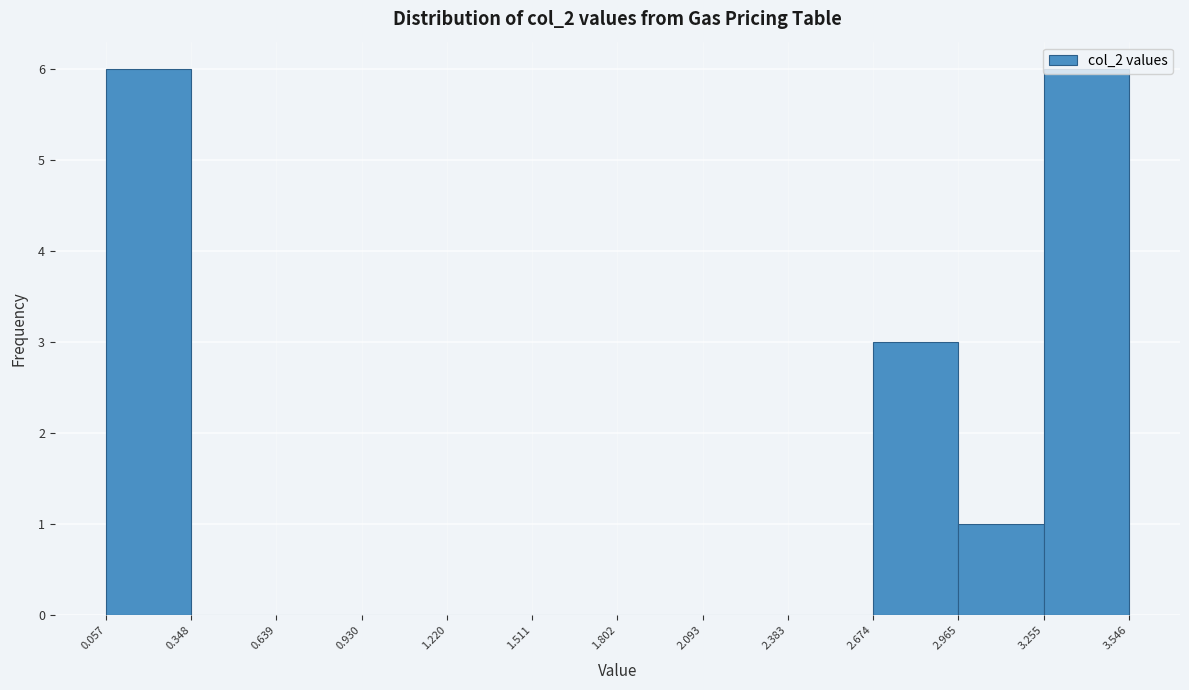

Reading left to right, list every bar in this chart as the range it spans on the x-axis followed by its height. The values are not printed on the chart, so give them approximately, as read against the axis.

0.057 to 0.348: 6
0.348 to 0.639: 0
0.639 to 0.930: 0
0.930 to 1.220: 0
1.220 to 1.511: 0
1.511 to 1.802: 0
1.802 to 2.093: 0
2.093 to 2.383: 0
2.383 to 2.674: 0
2.674 to 2.965: 3
2.965 to 3.255: 1
3.255 to 3.546: 6